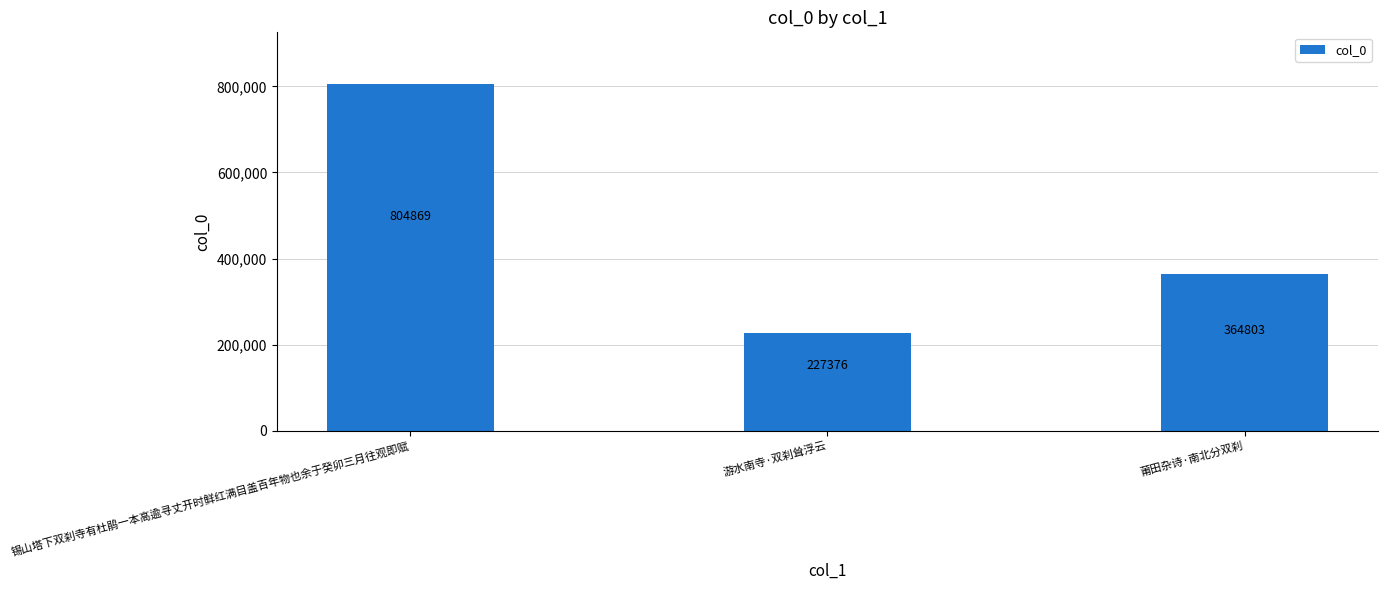

What is the average value?

465683